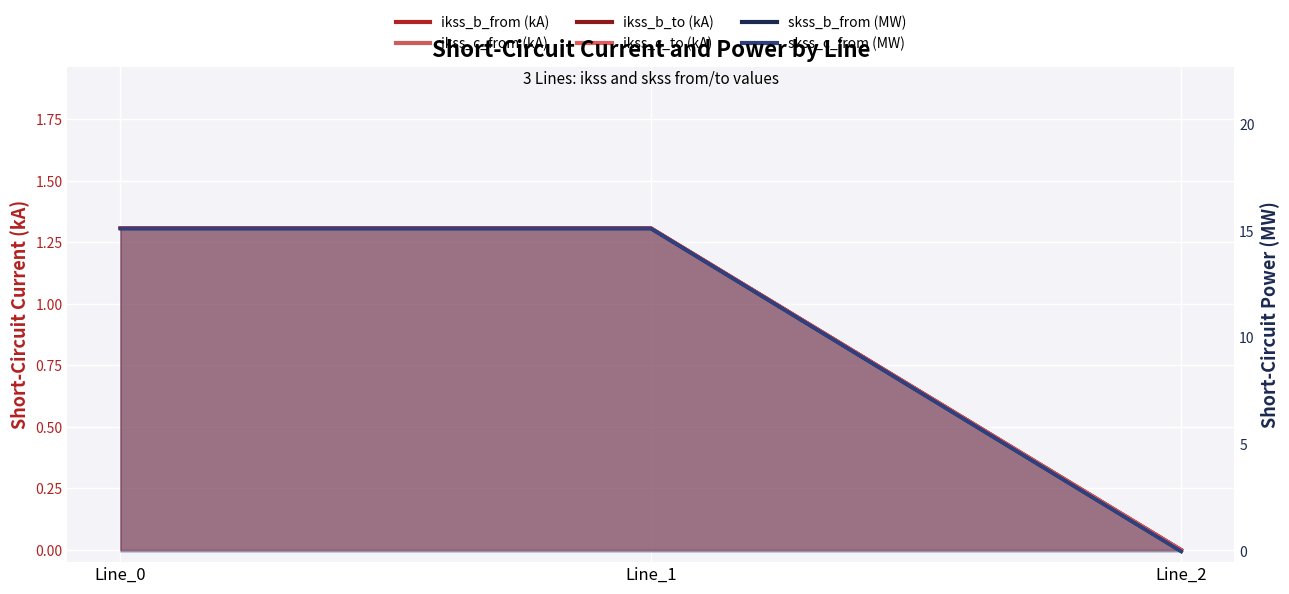

What are all the series names shown in the legend?

pf_ikss_b_from_ka, pf_ikss_c_from_ka, pf_ikss_b_to_ka, pf_ikss_c_to_ka, pf_skss_b_from_mw, pf_skss_c_from_mw